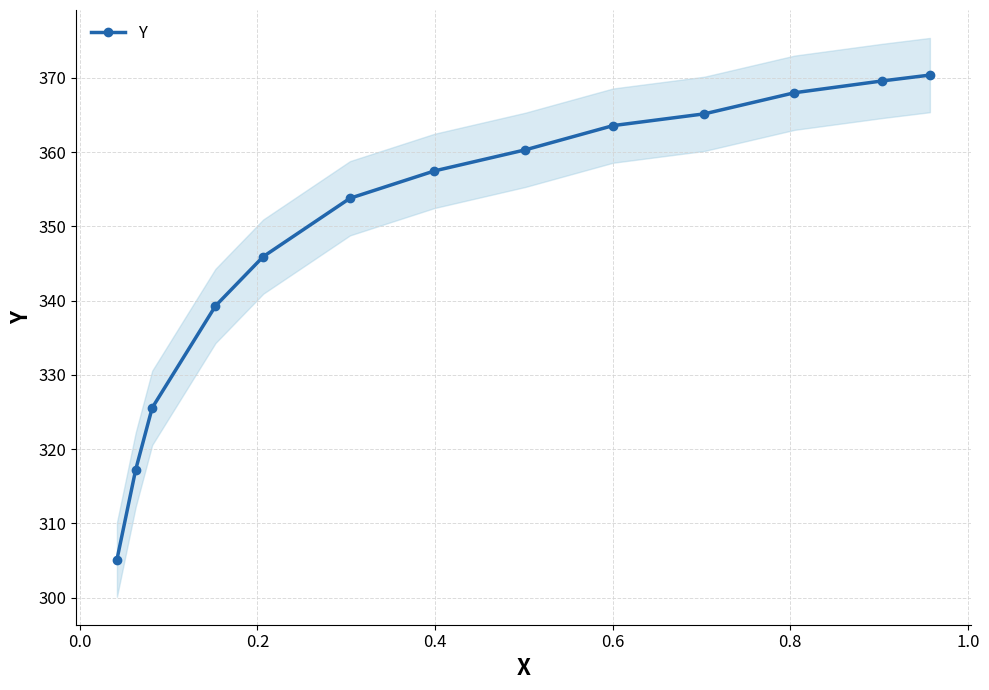

How many lines are shown in the chart?

1